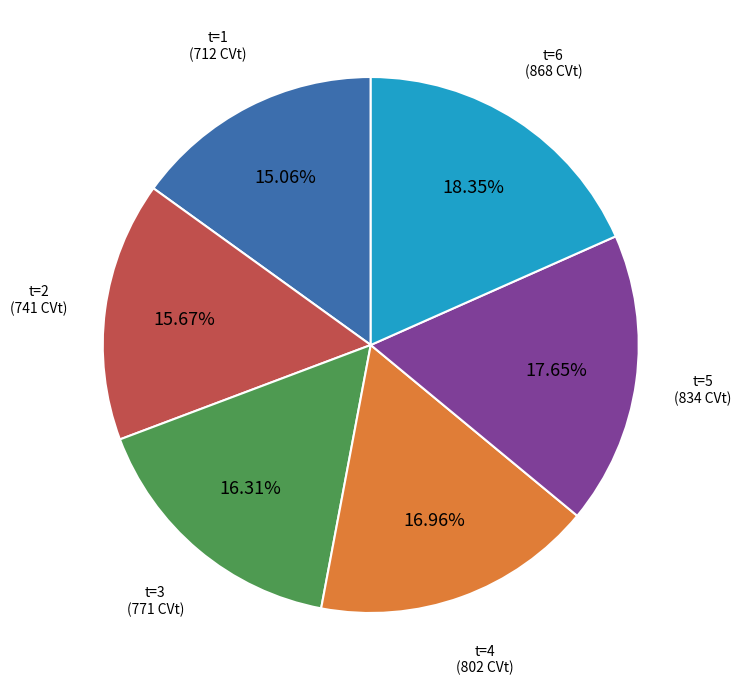

Does any single category account for the majority?

No